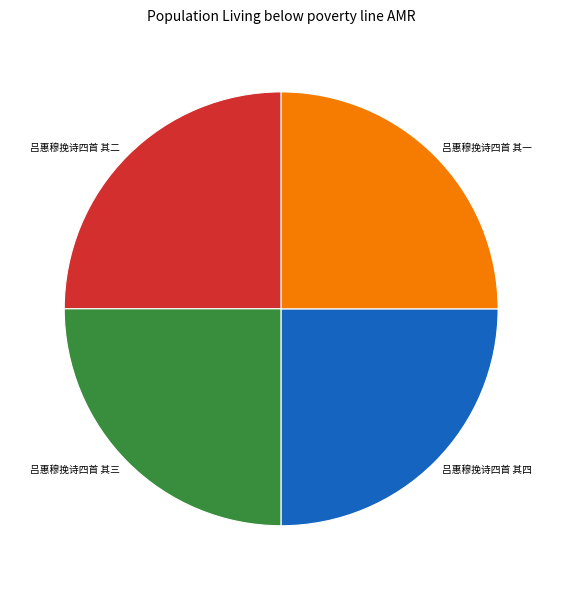

What is the ratio of the value at 吕惠穆挽诗四首 其一 to the value at 吕惠穆挽诗四首 其四?

1.0